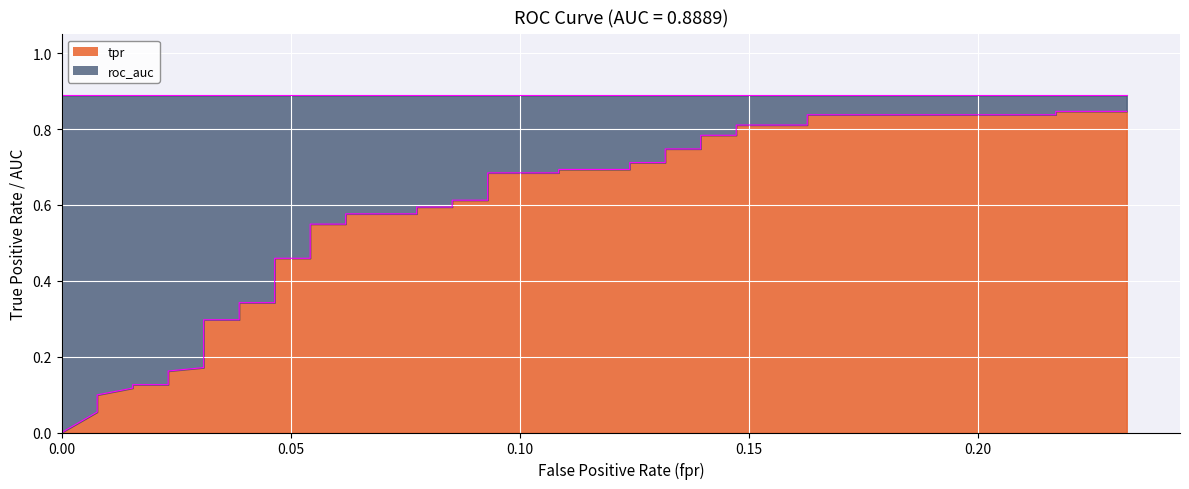

What is the sum of all roc_auc values?

35.6